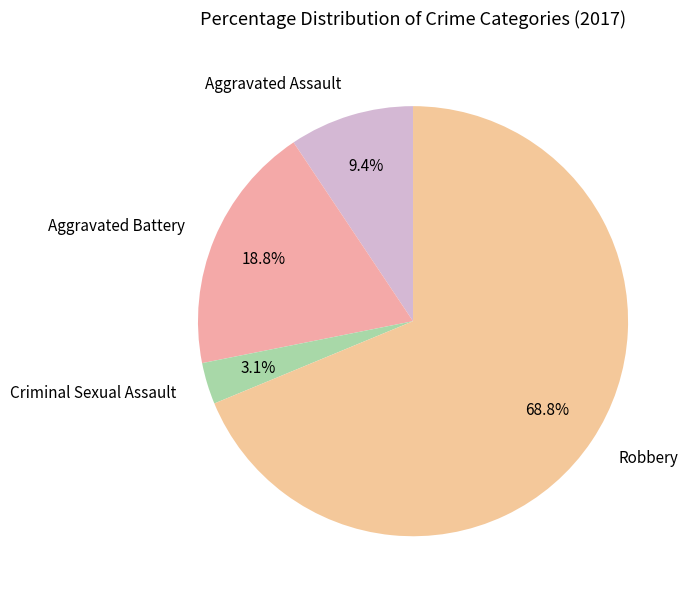

To the nearest percent, what percentage of the pie is Aggravated Battery?

19%